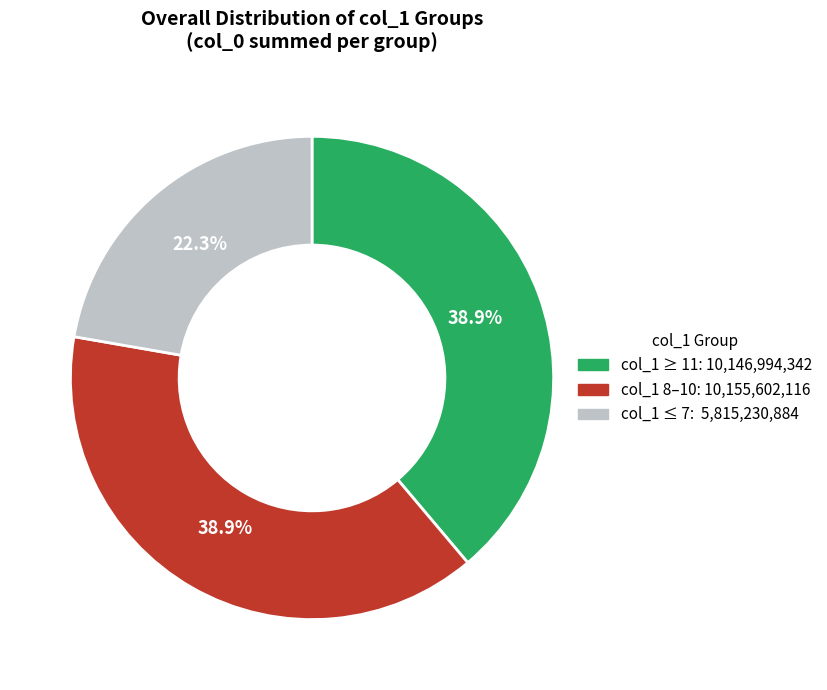

Is there any slice that represents more than half of the pie?

No